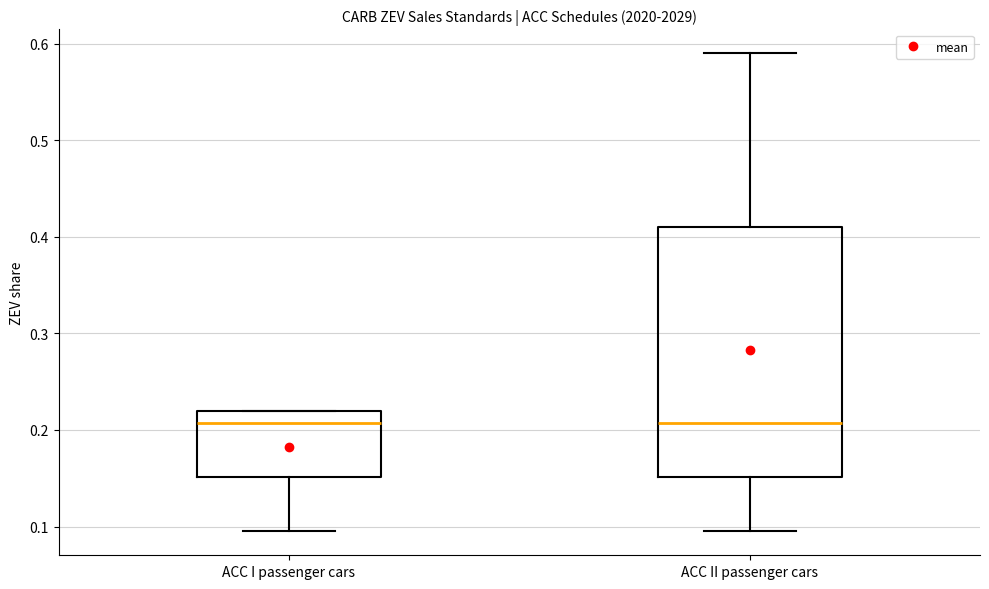

Which box is the tallest, from its lower edge to its upper edge?

ACC II passenger cars